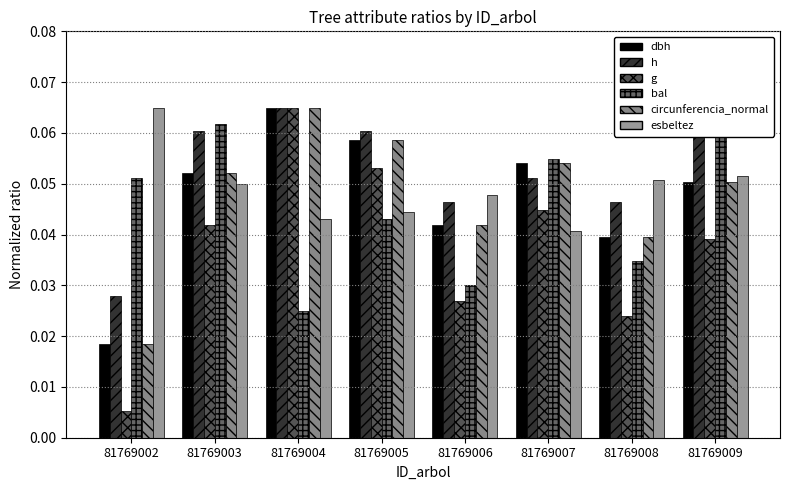

Does the chart contain any negative values?

No